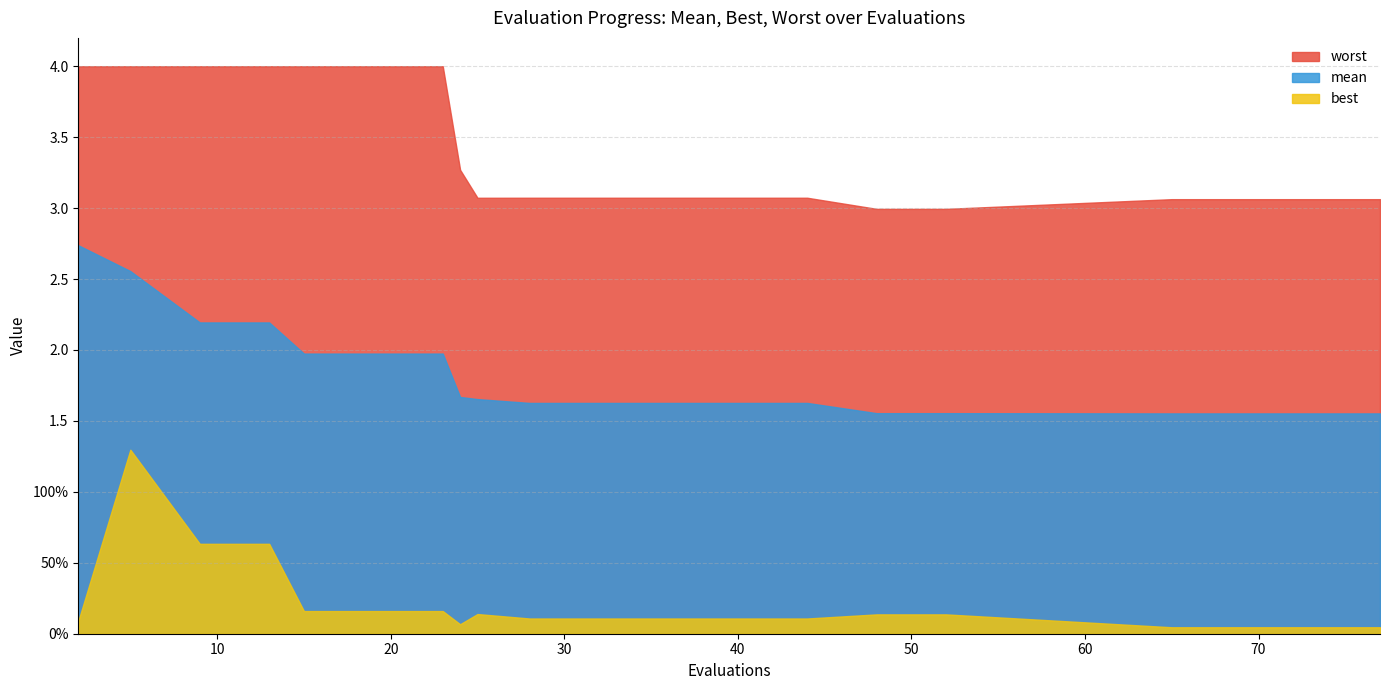

Reading right to left, extract all data points from this chart.

mean: 77=1.6	73=1.6	69=1.6	65=1.6	52=1.6	48=1.6	44=1.6	40=1.6	36=1.6	32=1.6	28=1.6	25=1.7	24=1.7	23=2.0	19=2.0	15=2.0	13=2.2	9=2.2	5=2.6	2=2.7
best: 77=0.0	73=0.0	69=0.0	65=0.0	52=0.1	48=0.1	44=0.1	40=0.1	36=0.1	32=0.1	28=0.1	25=0.1	24=0.1	23=0.2	19=0.2	15=0.2	13=0.6	9=0.6	5=1.3	2=0.1
worst: 77=3.1	73=3.1	69=3.1	65=3.1	52=3.0	48=3.0	44=3.1	40=3.1	36=3.1	32=3.1	28=3.1	25=3.1	24=3.3	23=4.0	19=4.0	15=4.0	13=4.0	9=4.0	5=4.0	2=4.0